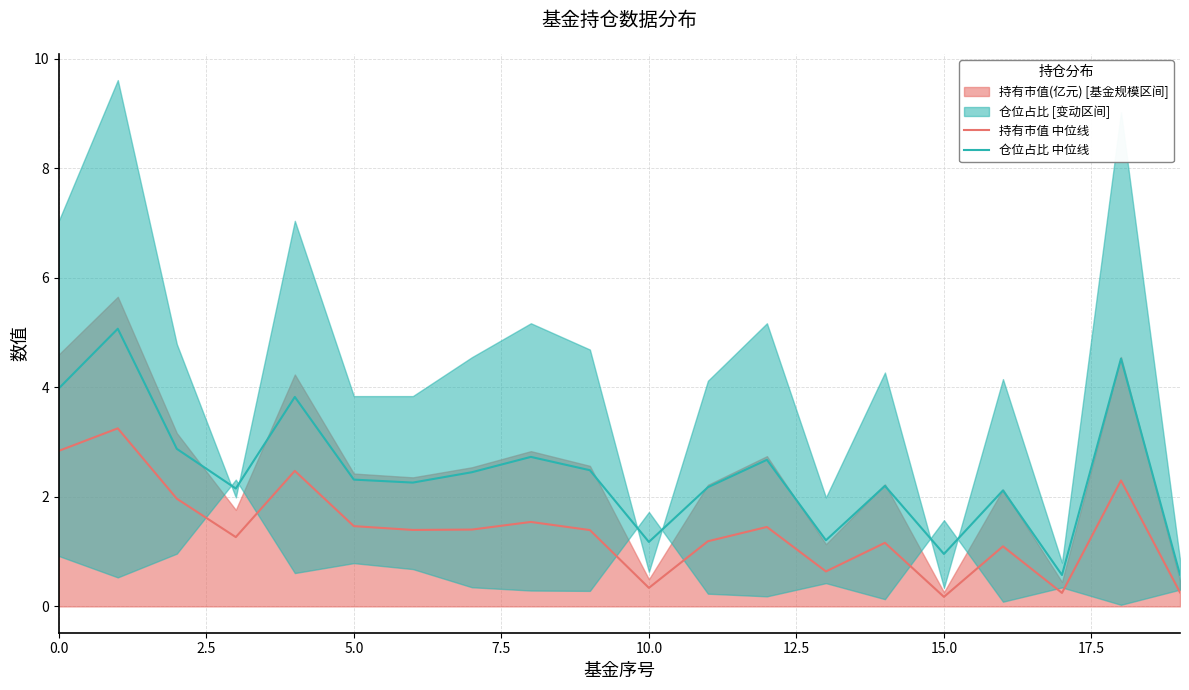

The value of 持有市值 中位线 at 5.0 is 1.5. True or false?

True